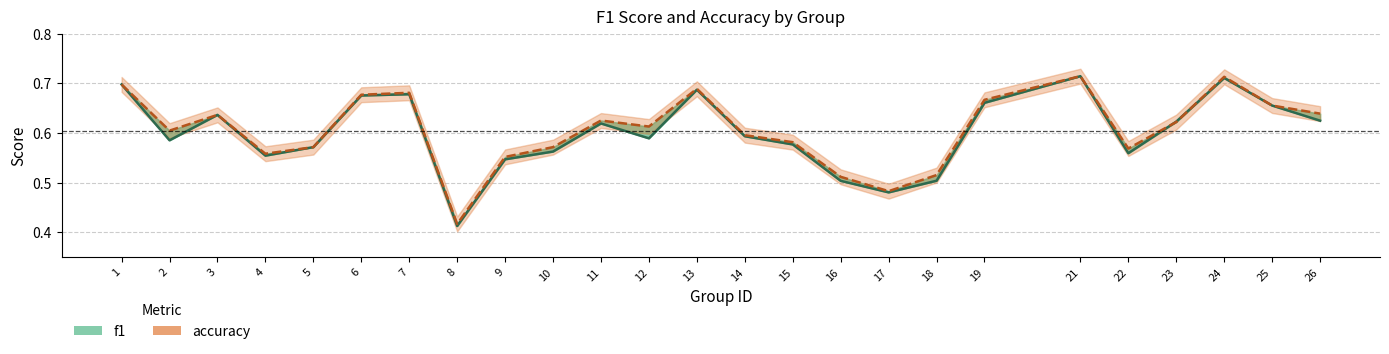

Reading left to right, list all the values displayed in this chart.

f1: 1=0.7	2=0.6	3=0.6	4=0.6	5=0.6	6=0.7	7=0.7	8=0.4	9=0.5	10=0.6	11=0.6	12=0.6	13=0.7	14=0.6	15=0.6	16=0.5	17=0.5	18=0.5	19=0.7	21=0.7	22=0.6	23=0.6	24=0.7	25=0.7	26=0.6
accuracy: 1=0.7	2=0.6	3=0.6	4=0.6	5=0.6	6=0.7	7=0.7	8=0.4	9=0.6	10=0.6	11=0.6	12=0.6	13=0.7	14=0.6	15=0.6	16=0.5	17=0.5	18=0.5	19=0.7	21=0.7	22=0.6	23=0.6	24=0.7	25=0.7	26=0.6